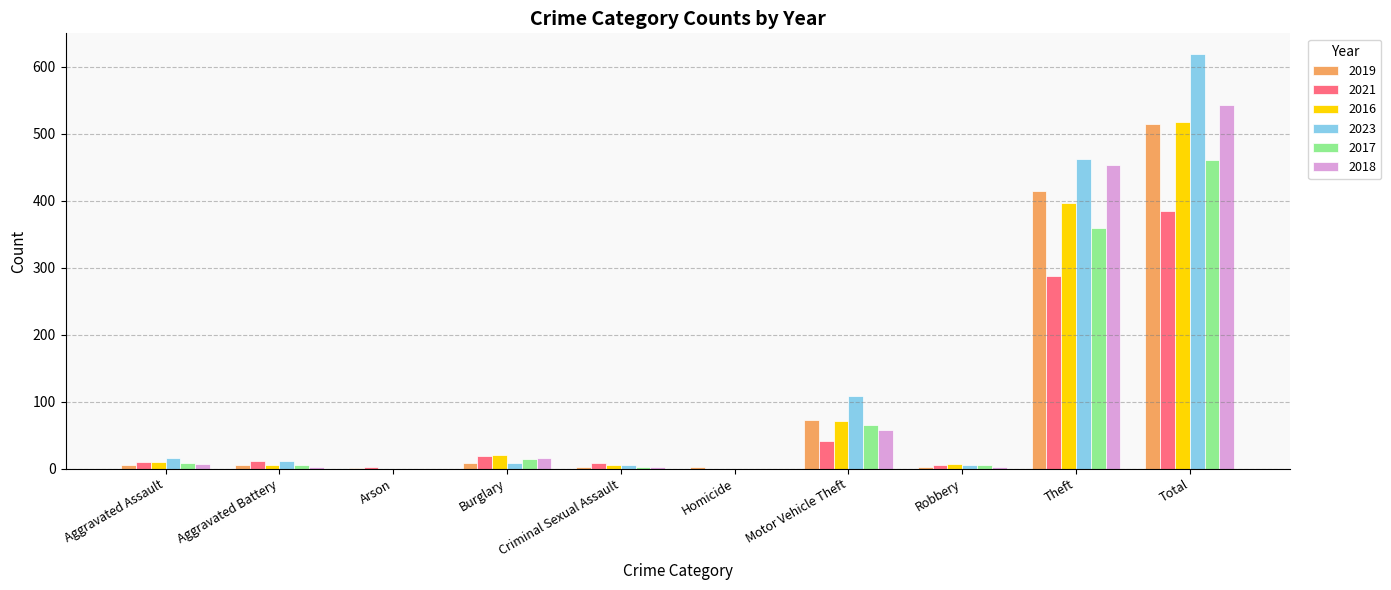

Which category has the highest value in the 2016 series?

Total